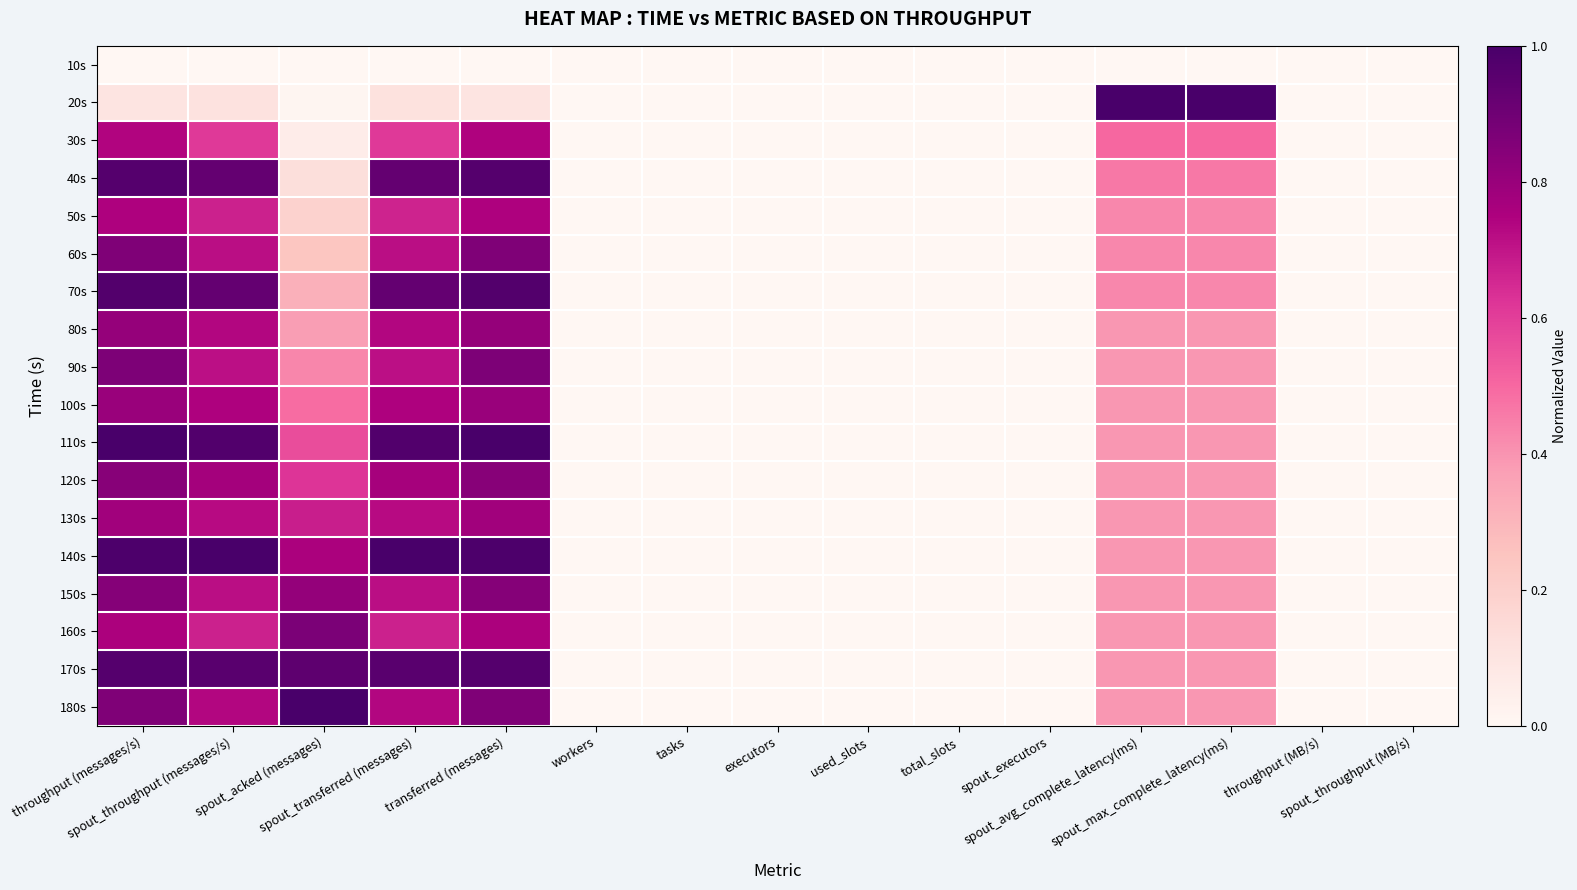

Reading right to left, what are all the values shown in this chart?

10s: spout_throughput (MB/s)=0.0	throughput (MB/s)=0.0	spout_max_complete_latency(ms)=0.0	spout_avg_complete_latency(ms)=0.0	spout_executors=0.0	total_slots=0.0	used_slots=0.0	executors=0.0	tasks=0.0	workers=0.0	transferred (messages)=0.0	spout_transferred (messages)=0.0	spout_acked (messages)=0.0	spout_throughput (messages/s)=0.0	throughput (messages/s)=0.0
20s: spout_throughput (MB/s)=0.0	throughput (MB/s)=0.0	spout_max_complete_latency(ms)=1.0	spout_avg_complete_latency(ms)=1.0	spout_executors=0.0	total_slots=0.0	used_slots=0.0	executors=0.0	tasks=0.0	workers=0.0	transferred (messages)=0.1	spout_transferred (messages)=0.1	spout_acked (messages)=0.0	spout_throughput (messages/s)=0.1	throughput (messages/s)=0.1
30s: spout_throughput (MB/s)=0.0	throughput (MB/s)=0.0	spout_max_complete_latency(ms)=0.5	spout_avg_complete_latency(ms)=0.5	spout_executors=0.0	total_slots=0.0	used_slots=0.0	executors=0.0	tasks=0.0	workers=0.0	transferred (messages)=0.7	spout_transferred (messages)=0.6	spout_acked (messages)=0.1	spout_throughput (messages/s)=0.6	throughput (messages/s)=0.7
40s: spout_throughput (MB/s)=0.0	throughput (MB/s)=0.0	spout_max_complete_latency(ms)=0.5	spout_avg_complete_latency(ms)=0.5	spout_executors=0.0	total_slots=0.0	used_slots=0.0	executors=0.0	tasks=0.0	workers=0.0	transferred (messages)=1.0	spout_transferred (messages)=0.9	spout_acked (messages)=0.1	spout_throughput (messages/s)=0.9	throughput (messages/s)=1.0
50s: spout_throughput (MB/s)=0.0	throughput (MB/s)=0.0	spout_max_complete_latency(ms)=0.4	spout_avg_complete_latency(ms)=0.4	spout_executors=0.0	total_slots=0.0	used_slots=0.0	executors=0.0	tasks=0.0	workers=0.0	transferred (messages)=0.7	spout_transferred (messages)=0.7	spout_acked (messages)=0.2	spout_throughput (messages/s)=0.7	throughput (messages/s)=0.7
60s: spout_throughput (MB/s)=0.0	throughput (MB/s)=0.0	spout_max_complete_latency(ms)=0.4	spout_avg_complete_latency(ms)=0.4	spout_executors=0.0	total_slots=0.0	used_slots=0.0	executors=0.0	tasks=0.0	workers=0.0	transferred (messages)=0.9	spout_transferred (messages)=0.7	spout_acked (messages)=0.2	spout_throughput (messages/s)=0.7	throughput (messages/s)=0.9
70s: spout_throughput (MB/s)=0.0	throughput (MB/s)=0.0	spout_max_complete_latency(ms)=0.4	spout_avg_complete_latency(ms)=0.4	spout_executors=0.0	total_slots=0.0	used_slots=0.0	executors=0.0	tasks=0.0	workers=0.0	transferred (messages)=1.0	spout_transferred (messages)=0.9	spout_acked (messages)=0.3	spout_throughput (messages/s)=0.9	throughput (messages/s)=1.0
80s: spout_throughput (MB/s)=0.0	throughput (MB/s)=0.0	spout_max_complete_latency(ms)=0.4	spout_avg_complete_latency(ms)=0.4	spout_executors=0.0	total_slots=0.0	used_slots=0.0	executors=0.0	tasks=0.0	workers=0.0	transferred (messages)=0.8	spout_transferred (messages)=0.7	spout_acked (messages)=0.4	spout_throughput (messages/s)=0.7	throughput (messages/s)=0.8
90s: spout_throughput (MB/s)=0.0	throughput (MB/s)=0.0	spout_max_complete_latency(ms)=0.4	spout_avg_complete_latency(ms)=0.4	spout_executors=0.0	total_slots=0.0	used_slots=0.0	executors=0.0	tasks=0.0	workers=0.0	transferred (messages)=0.9	spout_transferred (messages)=0.7	spout_acked (messages)=0.4	spout_throughput (messages/s)=0.7	throughput (messages/s)=0.9
100s: spout_throughput (MB/s)=0.0	throughput (MB/s)=0.0	spout_max_complete_latency(ms)=0.4	spout_avg_complete_latency(ms)=0.4	spout_executors=0.0	total_slots=0.0	used_slots=0.0	executors=0.0	tasks=0.0	workers=0.0	transferred (messages)=0.8	spout_transferred (messages)=0.7	spout_acked (messages)=0.5	spout_throughput (messages/s)=0.7	throughput (messages/s)=0.8
110s: spout_throughput (MB/s)=0.0	throughput (MB/s)=0.0	spout_max_complete_latency(ms)=0.4	spout_avg_complete_latency(ms)=0.4	spout_executors=0.0	total_slots=0.0	used_slots=0.0	executors=0.0	tasks=0.0	workers=0.0	transferred (messages)=1.0	spout_transferred (messages)=1.0	spout_acked (messages)=0.6	spout_throughput (messages/s)=1.0	throughput (messages/s)=1.0
120s: spout_throughput (MB/s)=0.0	throughput (MB/s)=0.0	spout_max_complete_latency(ms)=0.4	spout_avg_complete_latency(ms)=0.4	spout_executors=0.0	total_slots=0.0	used_slots=0.0	executors=0.0	tasks=0.0	workers=0.0	transferred (messages)=0.8	spout_transferred (messages)=0.8	spout_acked (messages)=0.6	spout_throughput (messages/s)=0.8	throughput (messages/s)=0.8
130s: spout_throughput (MB/s)=0.0	throughput (MB/s)=0.0	spout_max_complete_latency(ms)=0.4	spout_avg_complete_latency(ms)=0.4	spout_executors=0.0	total_slots=0.0	used_slots=0.0	executors=0.0	tasks=0.0	workers=0.0	transferred (messages)=0.8	spout_transferred (messages)=0.7	spout_acked (messages)=0.7	spout_throughput (messages/s)=0.7	throughput (messages/s)=0.8
140s: spout_throughput (MB/s)=0.0	throughput (MB/s)=0.0	spout_max_complete_latency(ms)=0.4	spout_avg_complete_latency(ms)=0.4	spout_executors=0.0	total_slots=0.0	used_slots=0.0	executors=0.0	tasks=0.0	workers=0.0	transferred (messages)=1.0	spout_transferred (messages)=1.0	spout_acked (messages)=0.8	spout_throughput (messages/s)=1.0	throughput (messages/s)=1.0
150s: spout_throughput (MB/s)=0.0	throughput (MB/s)=0.0	spout_max_complete_latency(ms)=0.4	spout_avg_complete_latency(ms)=0.4	spout_executors=0.0	total_slots=0.0	used_slots=0.0	executors=0.0	tasks=0.0	workers=0.0	transferred (messages)=0.8	spout_transferred (messages)=0.7	spout_acked (messages)=0.8	spout_throughput (messages/s)=0.7	throughput (messages/s)=0.8
160s: spout_throughput (MB/s)=0.0	throughput (MB/s)=0.0	spout_max_complete_latency(ms)=0.4	spout_avg_complete_latency(ms)=0.4	spout_executors=0.0	total_slots=0.0	used_slots=0.0	executors=0.0	tasks=0.0	workers=0.0	transferred (messages)=0.8	spout_transferred (messages)=0.7	spout_acked (messages)=0.9	spout_throughput (messages/s)=0.7	throughput (messages/s)=0.8
170s: spout_throughput (MB/s)=0.0	throughput (MB/s)=0.0	spout_max_complete_latency(ms)=0.4	spout_avg_complete_latency(ms)=0.4	spout_executors=0.0	total_slots=0.0	used_slots=0.0	executors=0.0	tasks=0.0	workers=0.0	transferred (messages)=1.0	spout_transferred (messages)=1.0	spout_acked (messages)=0.9	spout_throughput (messages/s)=1.0	throughput (messages/s)=1.0
180s: spout_throughput (MB/s)=0.0	throughput (MB/s)=0.0	spout_max_complete_latency(ms)=0.4	spout_avg_complete_latency(ms)=0.4	spout_executors=0.0	total_slots=0.0	used_slots=0.0	executors=0.0	tasks=0.0	workers=0.0	transferred (messages)=0.9	spout_transferred (messages)=0.7	spout_acked (messages)=1.0	spout_throughput (messages/s)=0.7	throughput (messages/s)=0.9